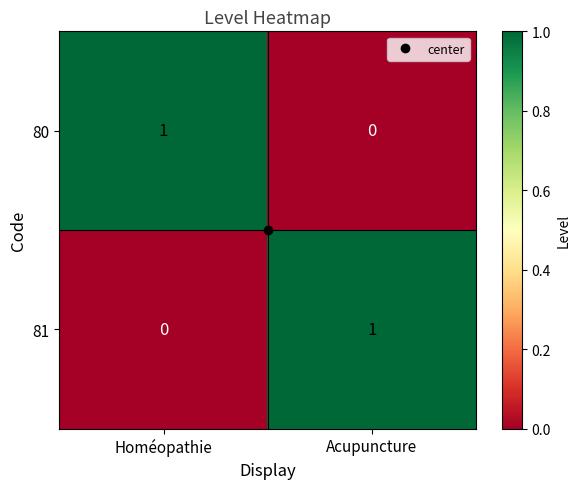

What is the total value across all series at Homéopathie?

1